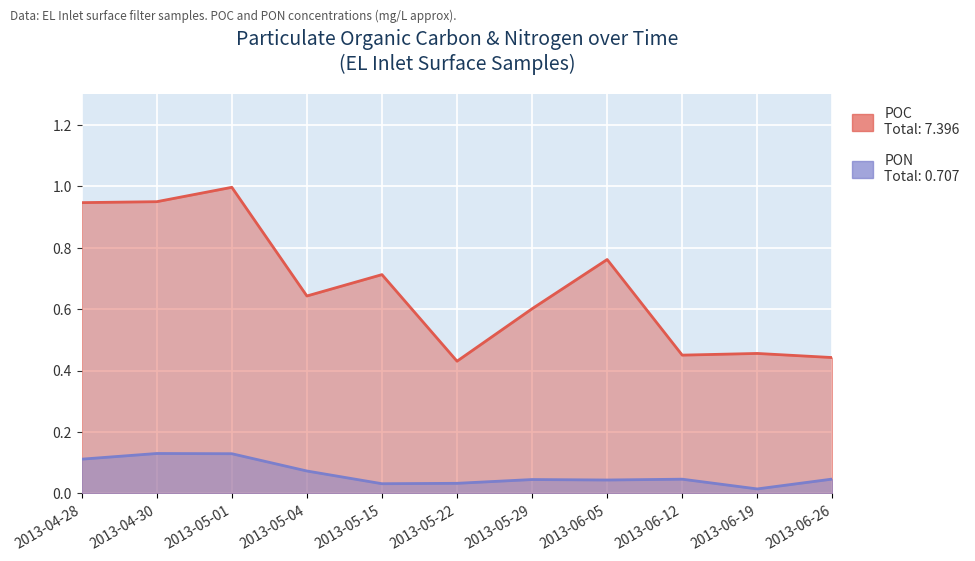

Rank the categories by PON value from lowest to highest.

2013-06-19, 2013-05-15, 2013-05-22, 2013-06-05, 2013-05-29, 2013-06-12, 2013-06-26, 2013-05-04, 2013-04-28, 2013-05-01, 2013-04-30